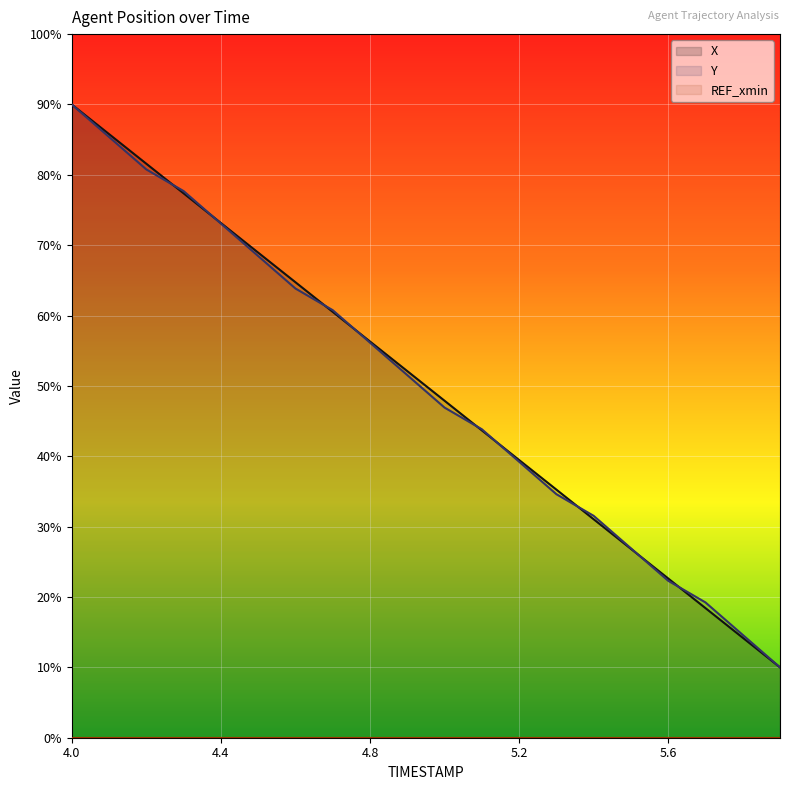

Which label corresponds to the smallest value in the chart?

5.9